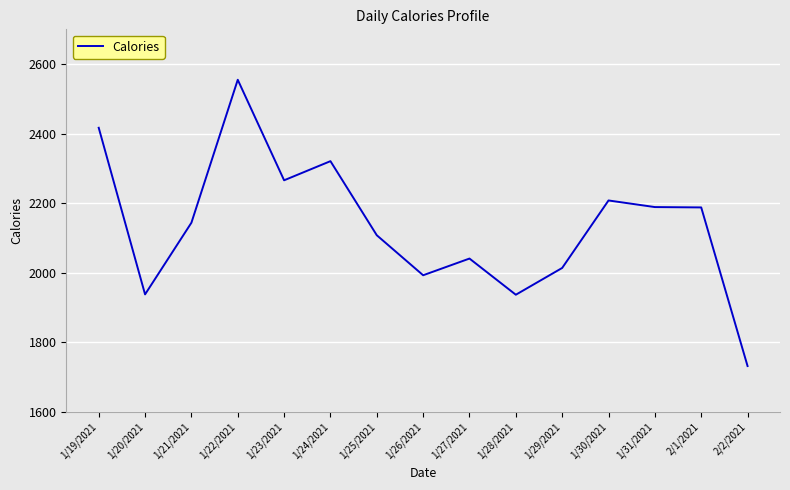

What is the smallest value displayed?

1732